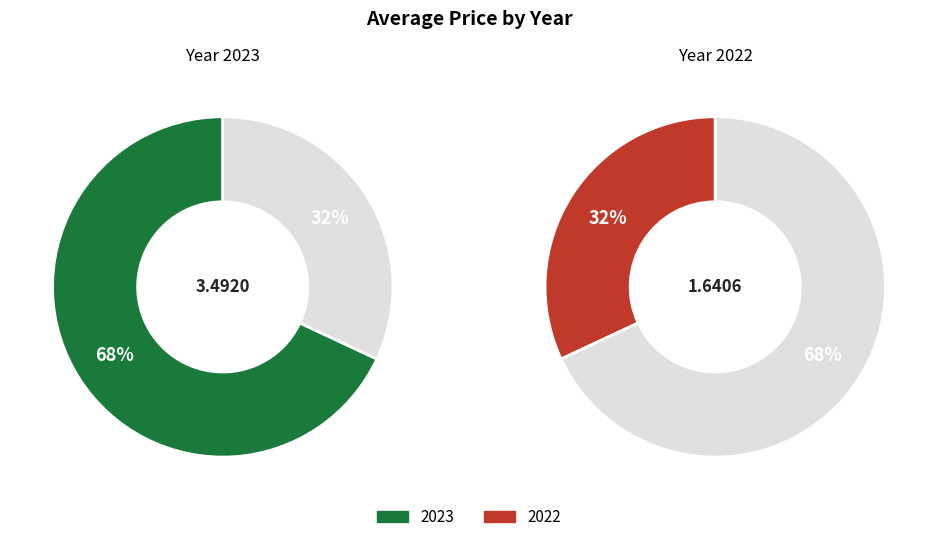

Rank the categories by value from lowest to highest.

2022, 2023